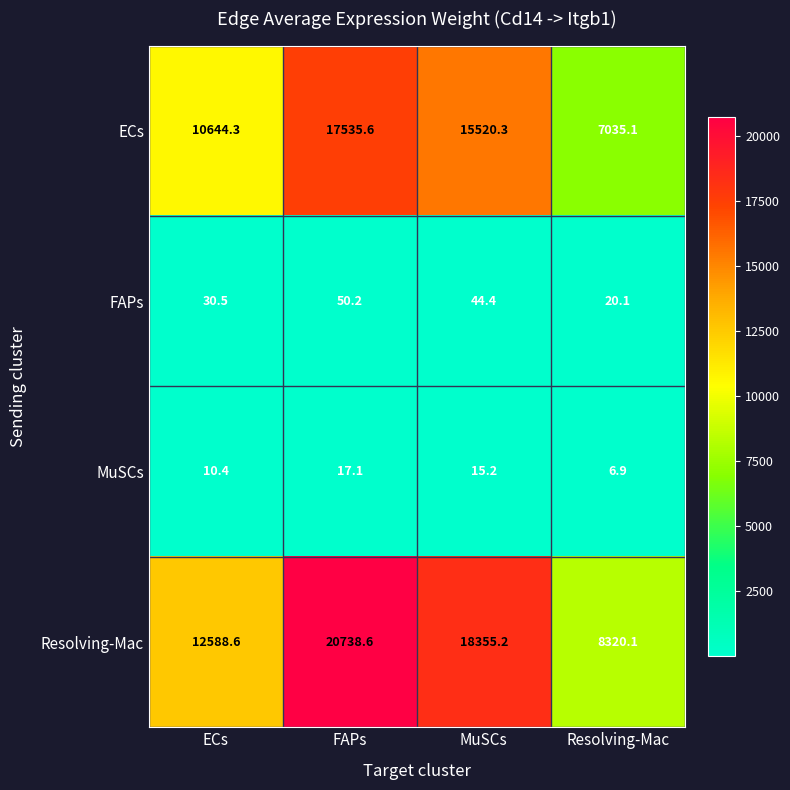

At which category is the sum across all series the highest?

FAPs